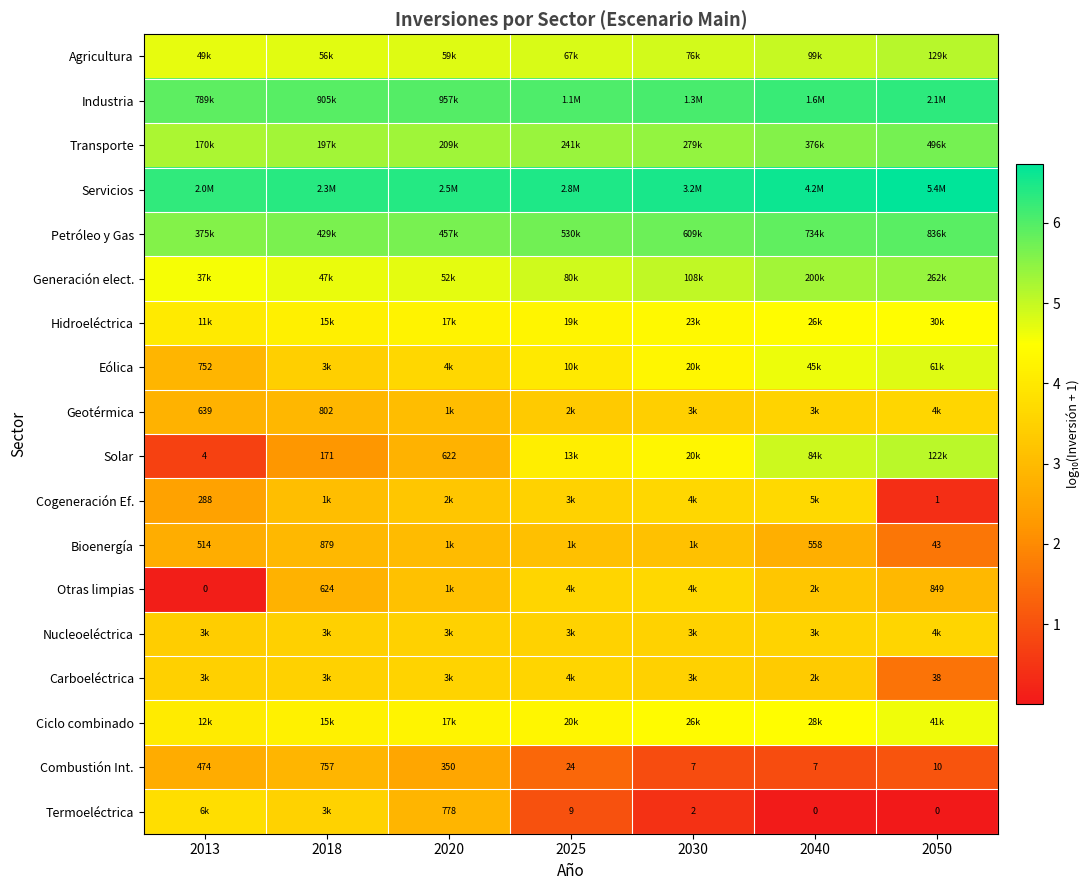

Is the value of Otras limpias at 2013 greater than the value of Termoeléctrica at 2030?

No